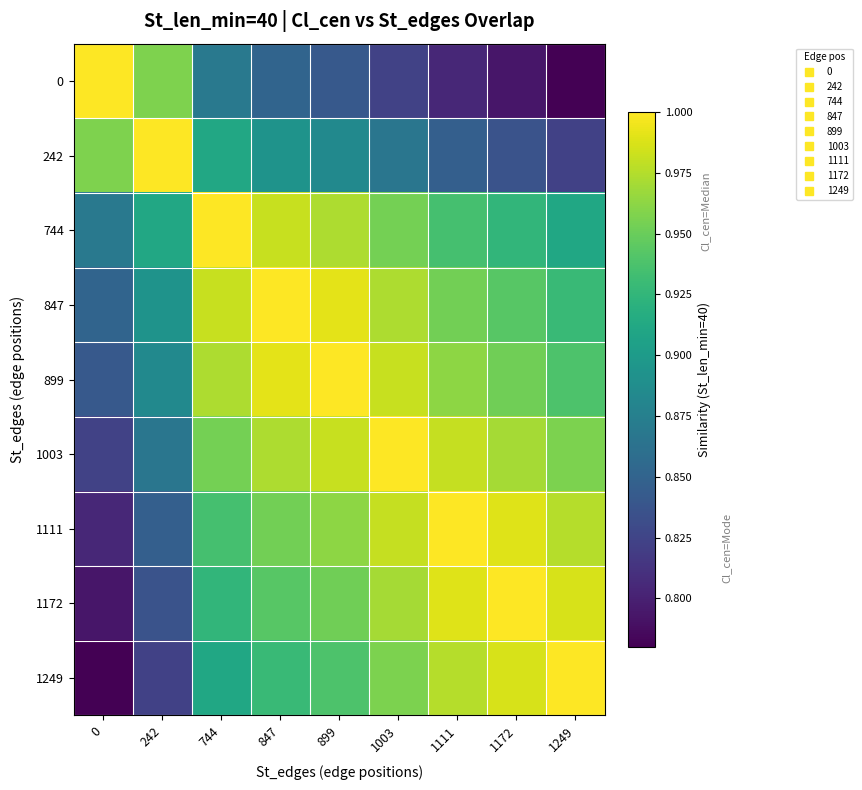

What is the maximum value shown in the chart?

1.0